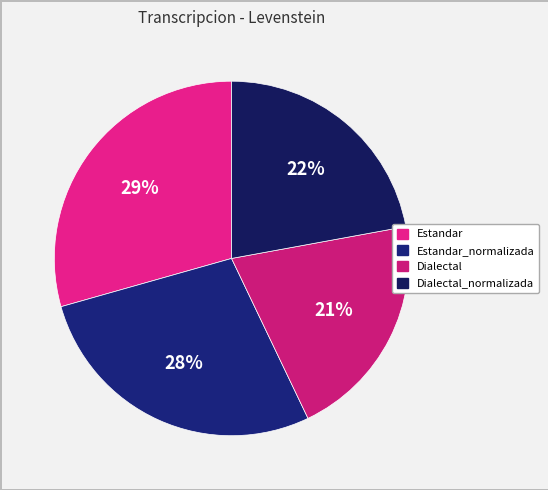

How many slices are in this pie chart?

4